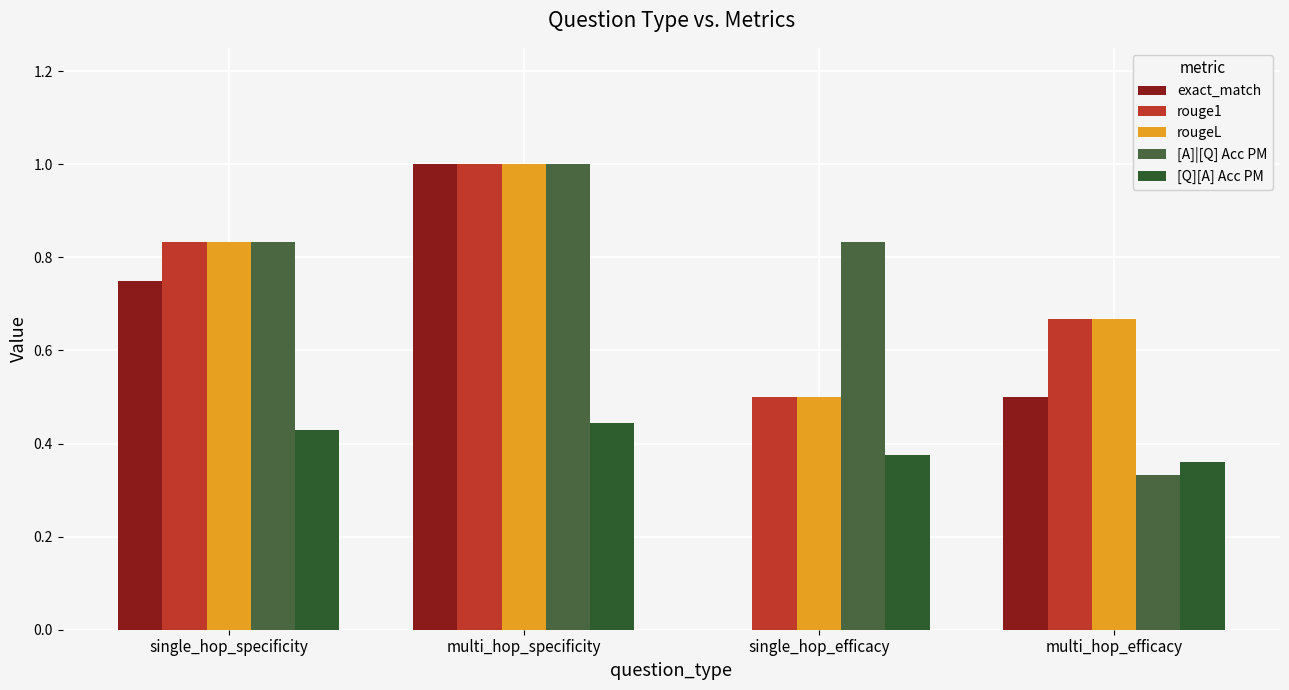

At how many categories does at least one series exceed 0?

4